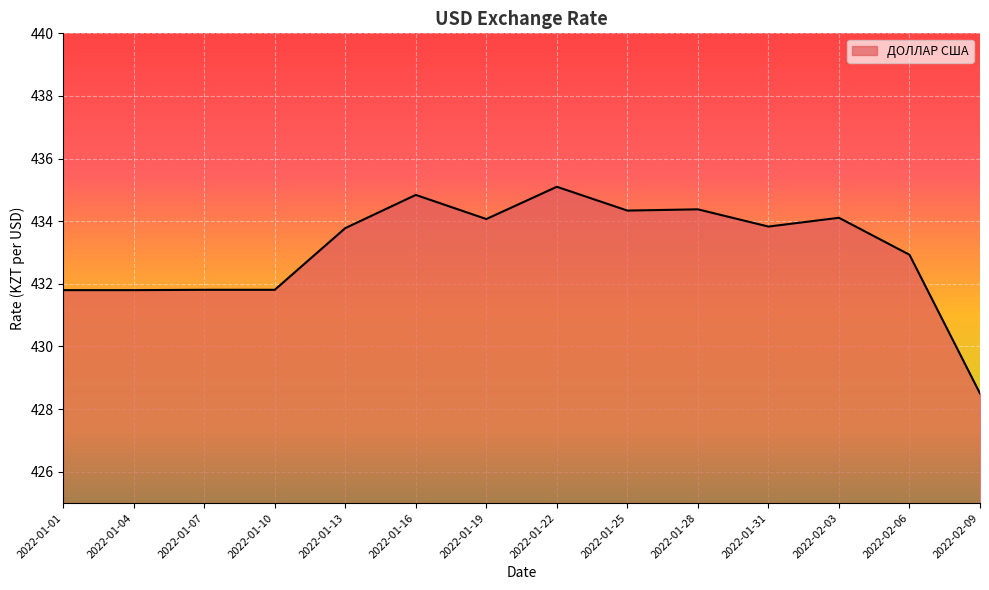

What is the sum of the values at 2022-02-09 and 2022-01-25?

862.8